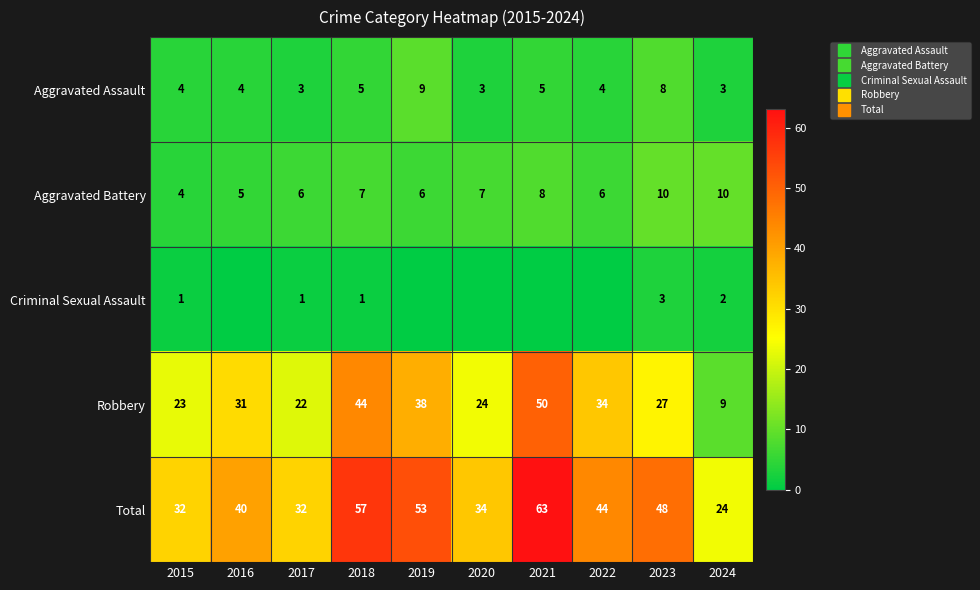

At which category is the sum across all series the highest?

2021